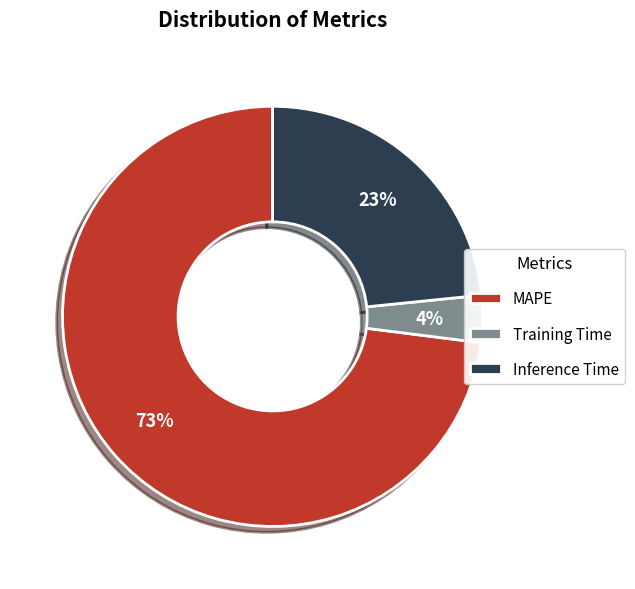

What is the largest slice in the pie chart?

MAPE